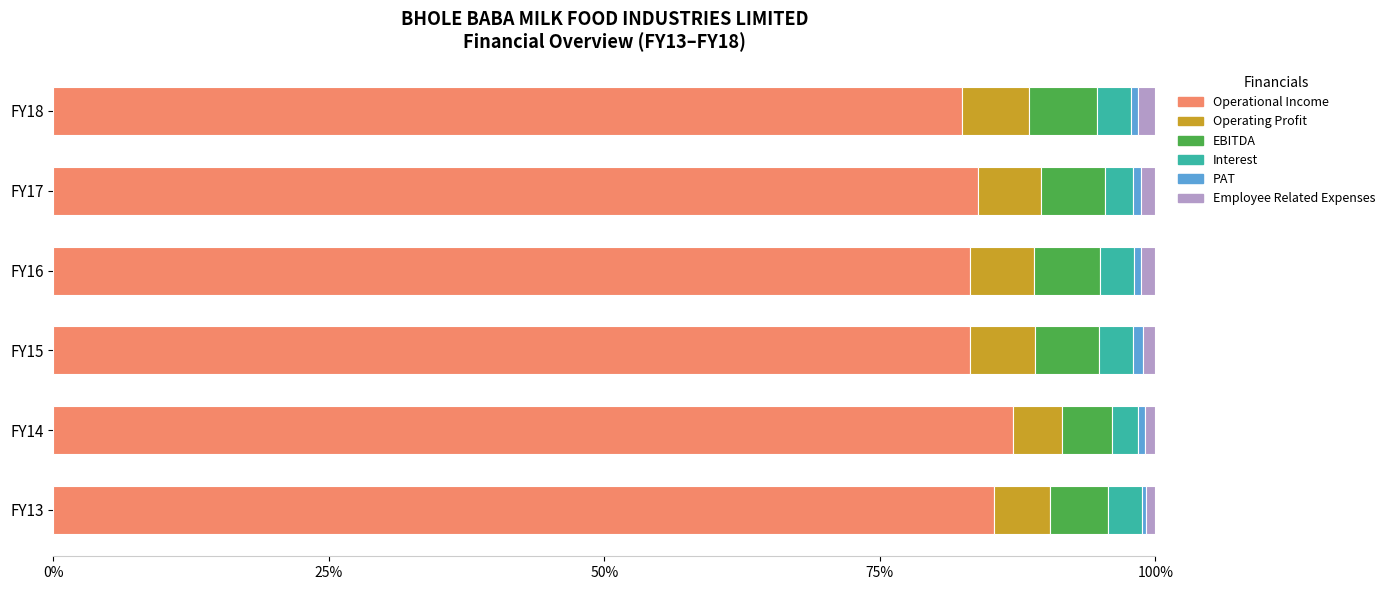

Is it true that Operational Income equals 51.4 at FY17?

False